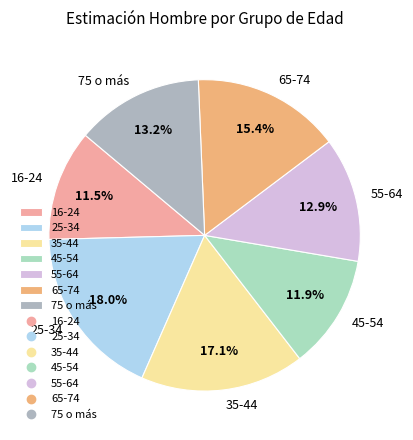

How much of the chart is everything except 75 o más?

86.8%